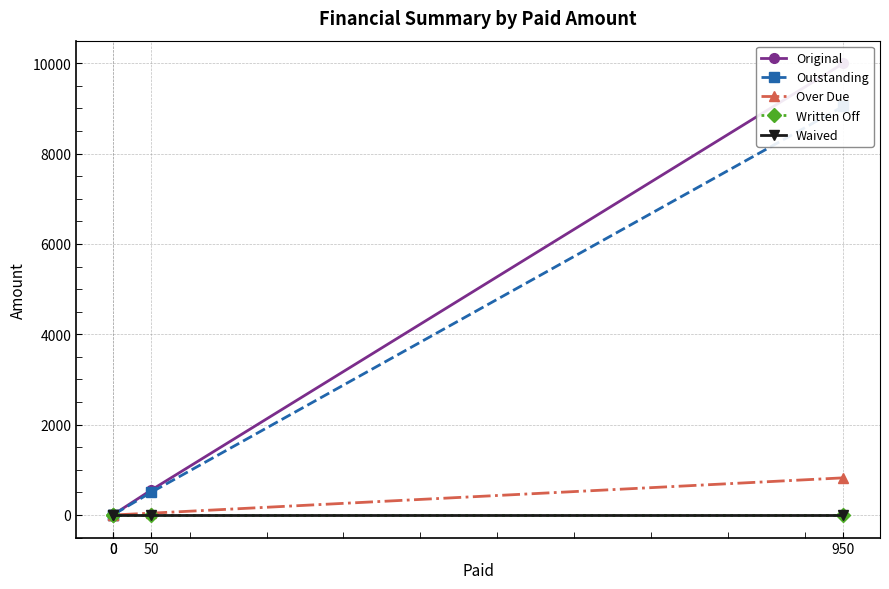

What is the value of the Outstanding point at the 2nd from the left?

501.2